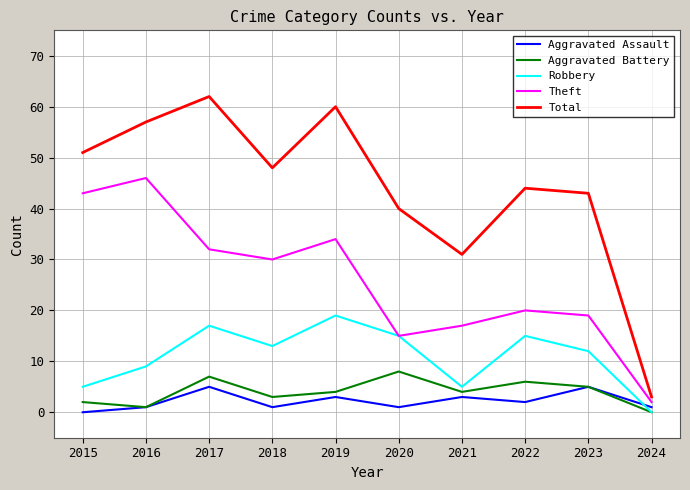

How many intersections are there between Robbery and Aggravated Assault?

1